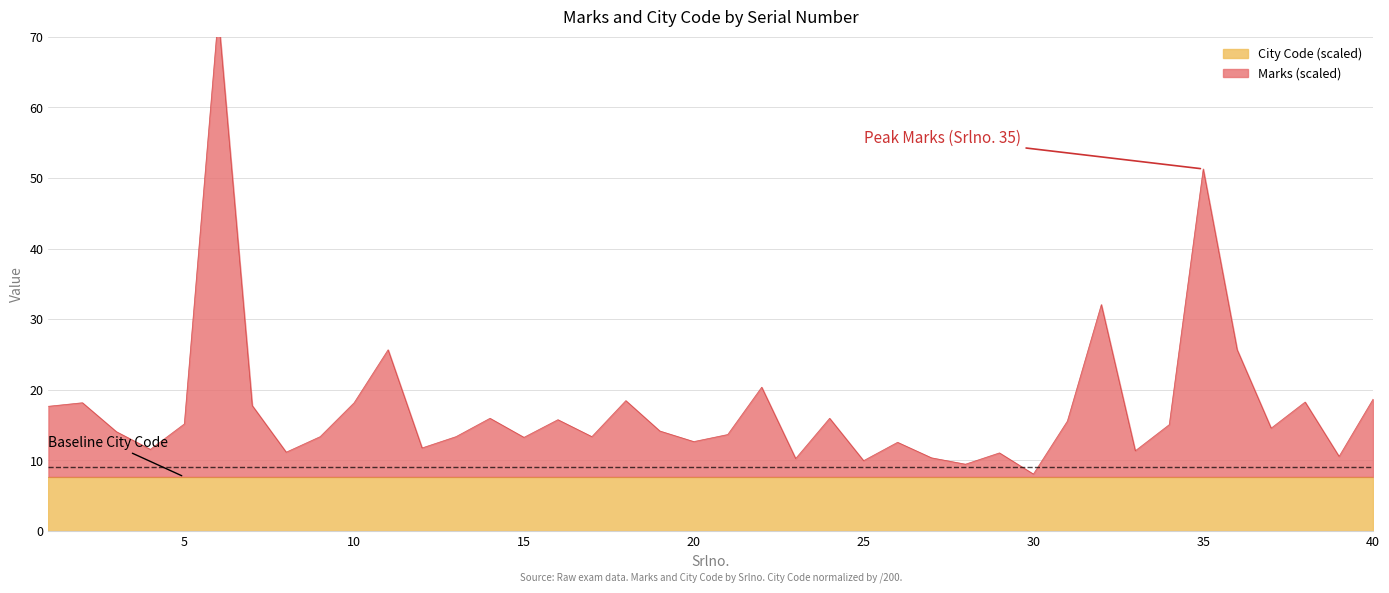

Count the number of values greater than 14.

22